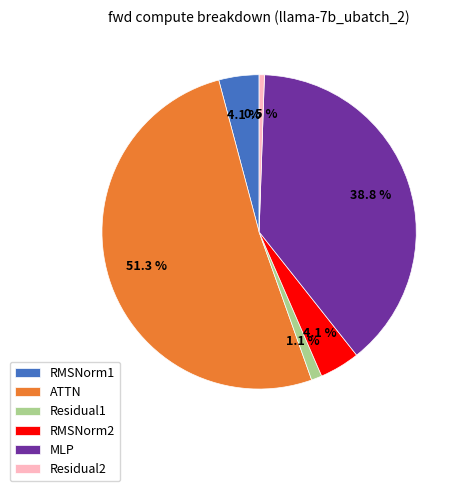

Count the number of slices in the pie.

6